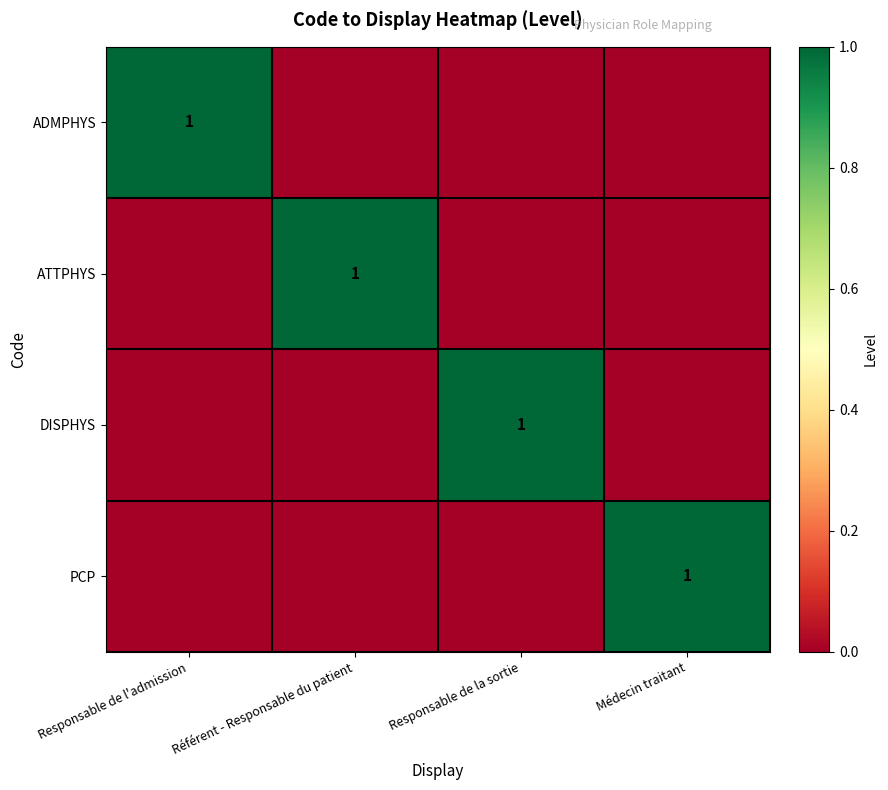

The DISPHYS series shows 1 at Responsable de la sortie. True or false?

True